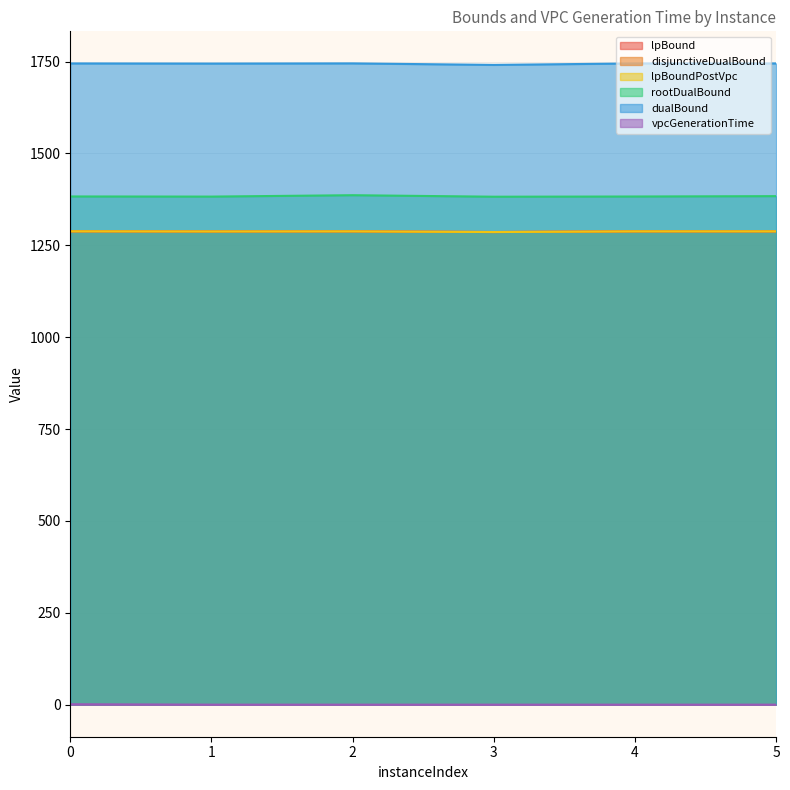

True or false: vpcGenerationTime and dualBound intersect in this chart.

False